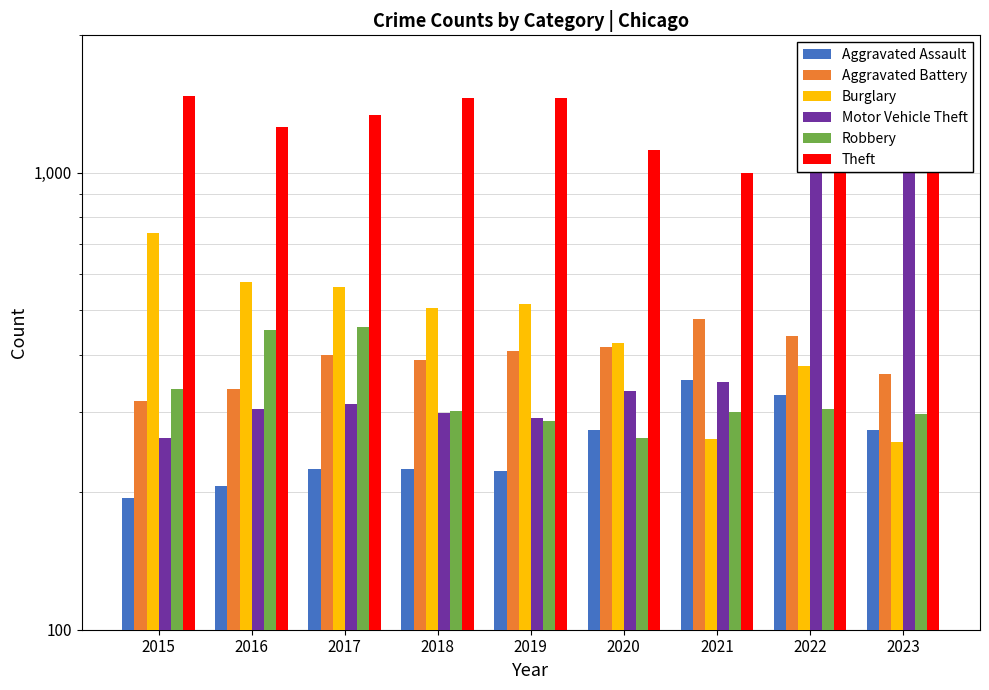

What is the value of the Aggravated Battery bar at the 8th from the left?

439